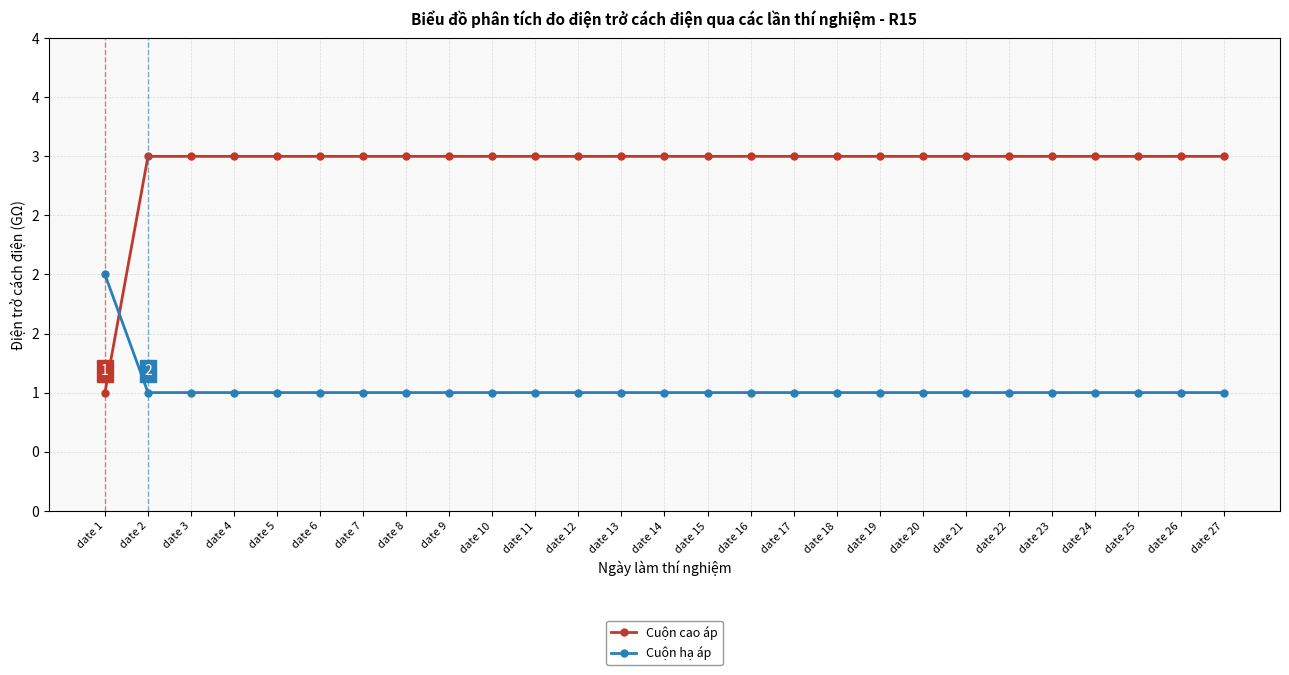

Is this an area chart (filled region under the line)?

No